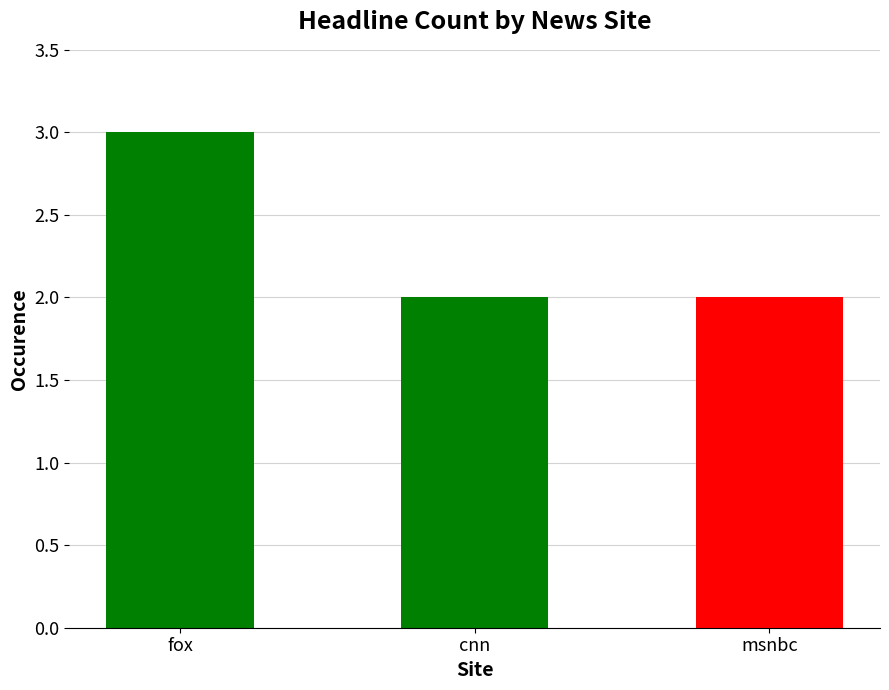

Count the values in the range 2 to 3.

3